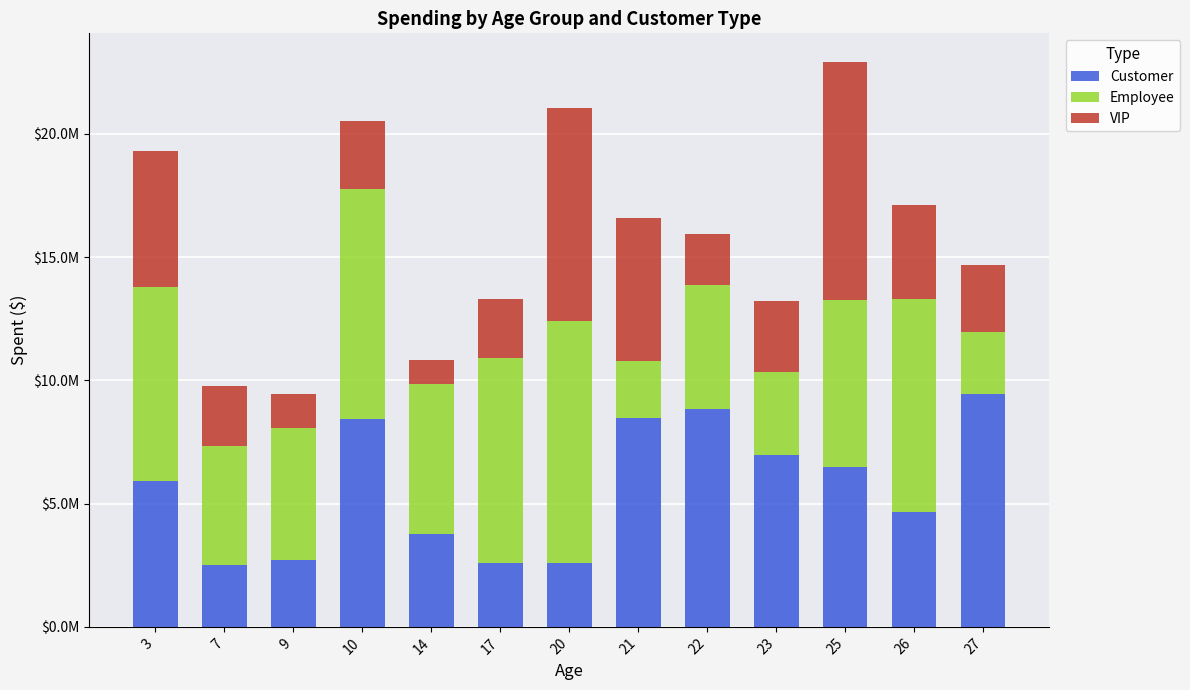

Are the bars grouped side by side (vs. stacked)?

No